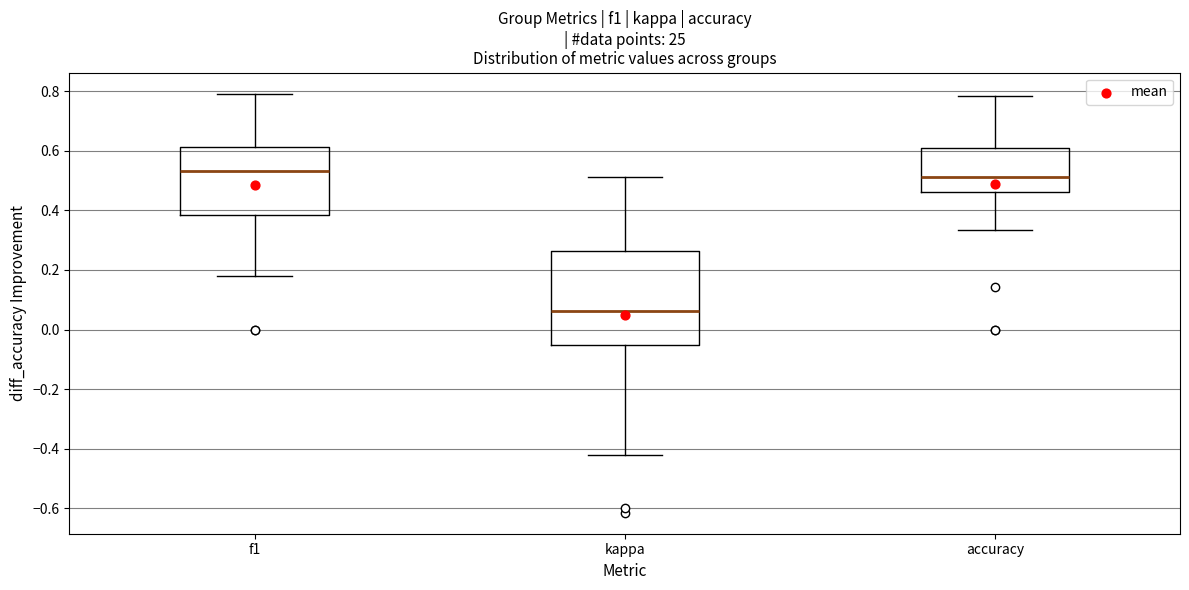

Which box's median line is the highest?

f1